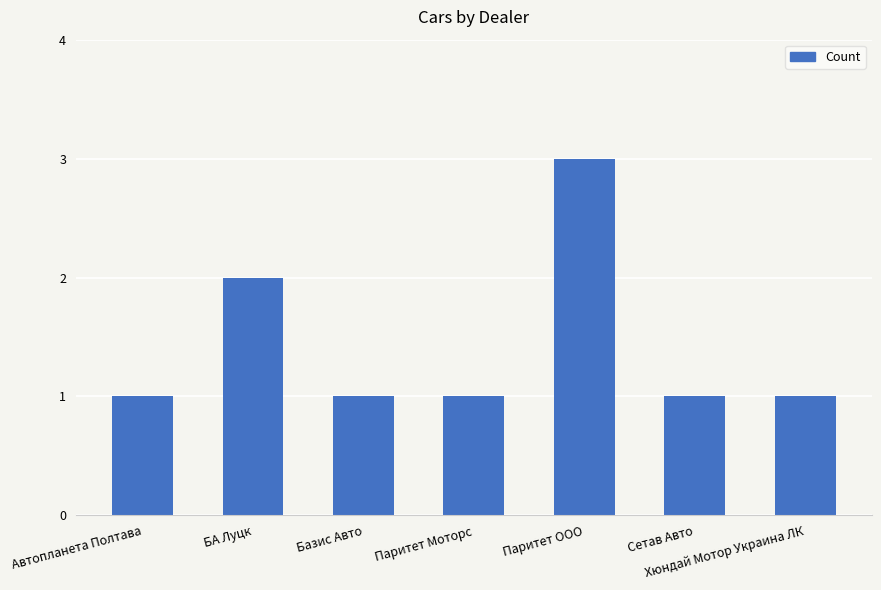

Reading left to right, extract all data points from this chart.

Автопланета Полтава=1	БА Луцк=2	Базис Авто=1	Паритет Моторс=1	Паритет ООО=3	Сетав Авто=1	Хюндай Мотор Украина ЛК=1